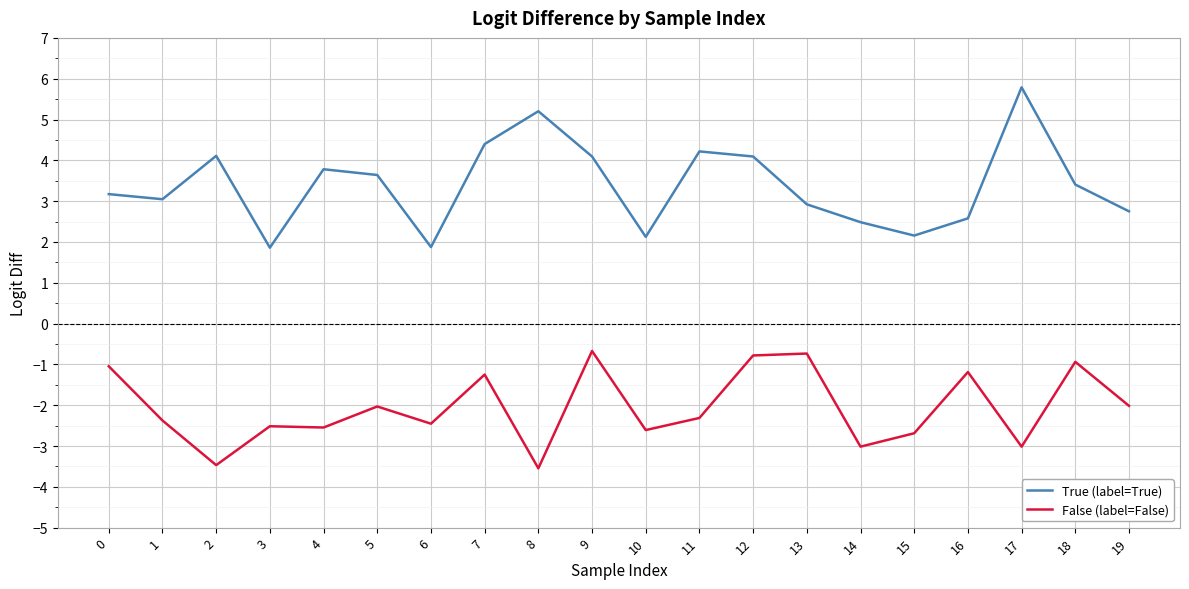

What is the maximum value for True (label=True)?

5.8